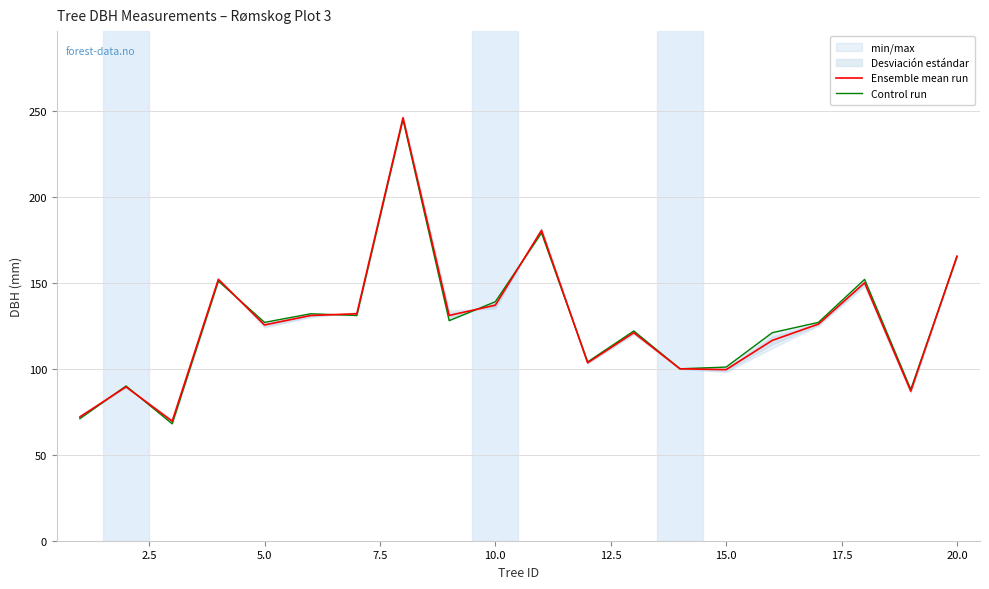

In Ensemble mean run, how many points are higher than both neighbors (excluding endpoints)?

6